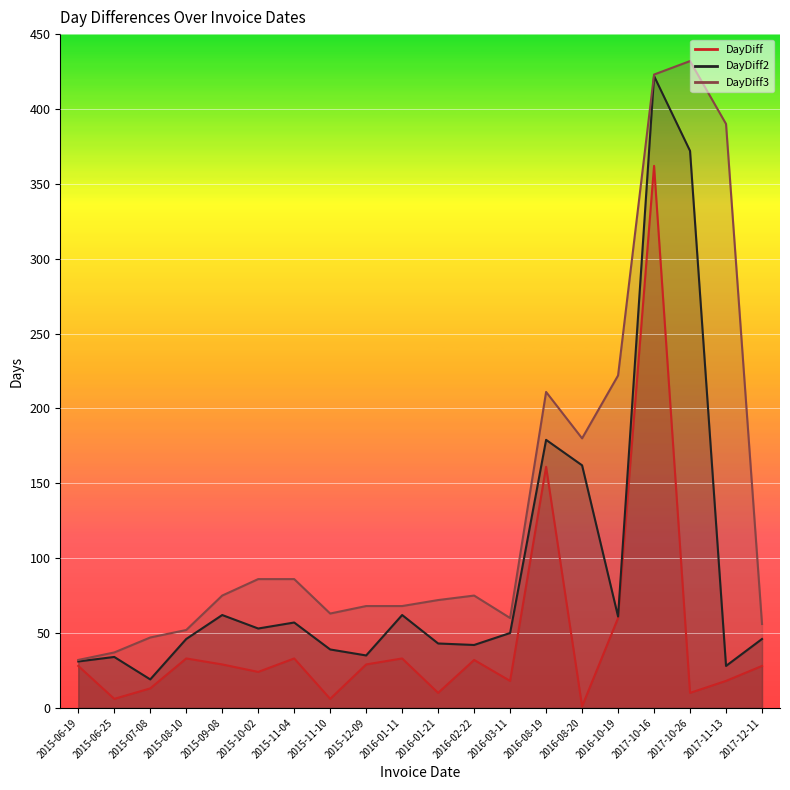

Rank the series at 2015-09-08 from highest to lowest value.

DayDiff3, DayDiff2, DayDiff